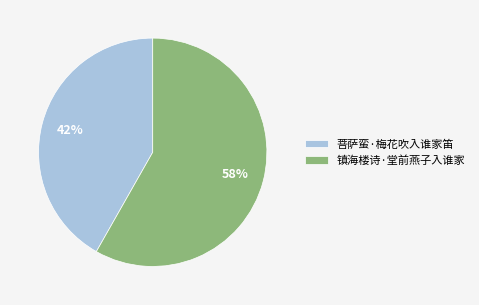

Between 镇海楼诗·堂前燕子入谁家 and 菩萨蛮·梅花吹入谁家笛, which is larger?

镇海楼诗·堂前燕子入谁家